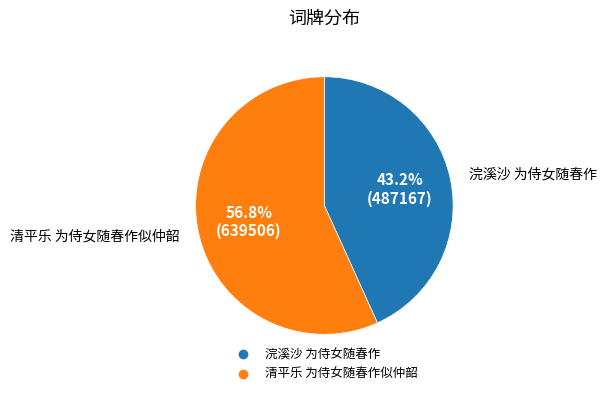

To the nearest percent, what percentage of the pie is 浣溪沙 为侍女随春作?

43%